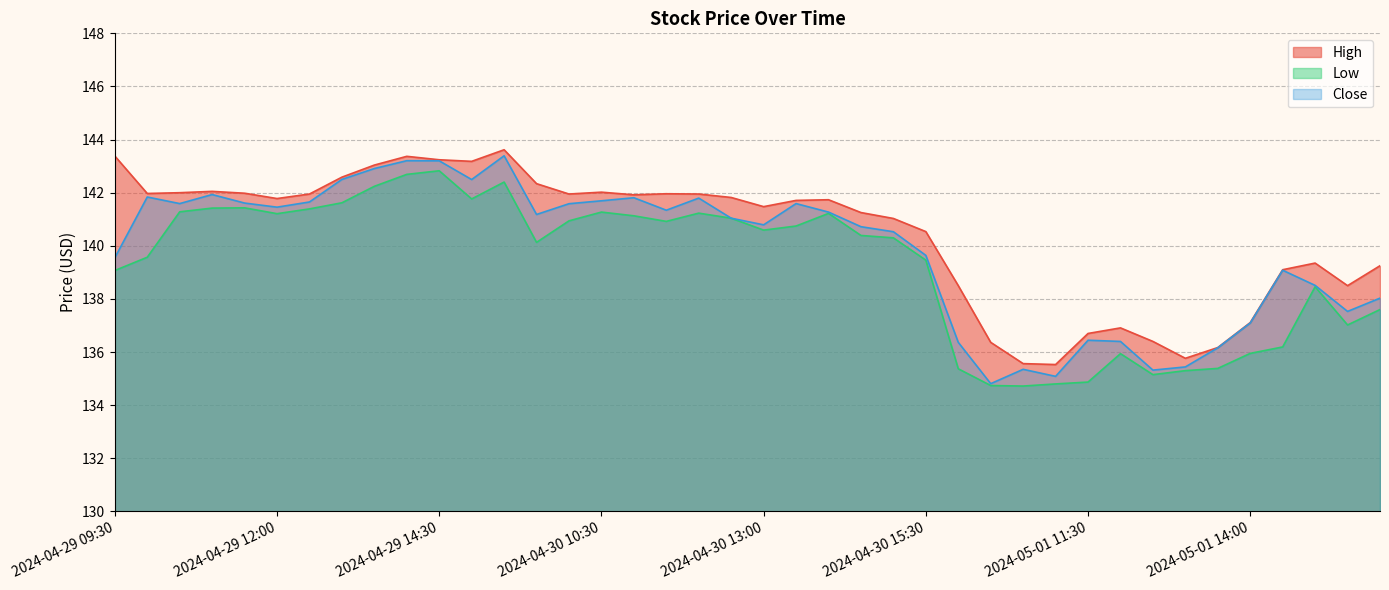

True or false: Close and Low intersect in this chart.

False